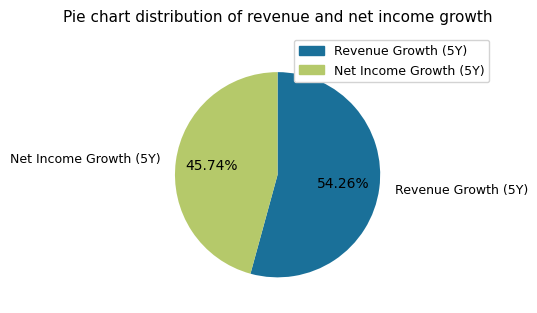

Does any single category account for the majority?

Yes